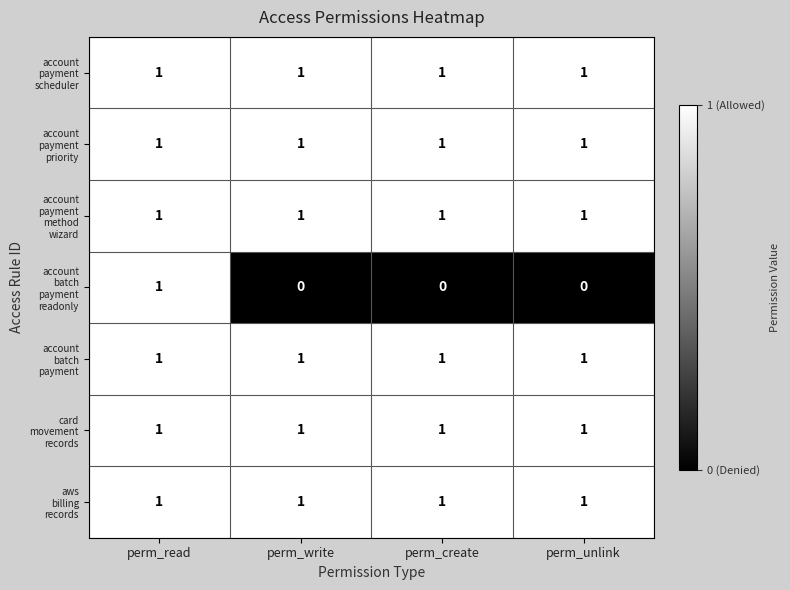

What is the total value across all series at perm_read?

7